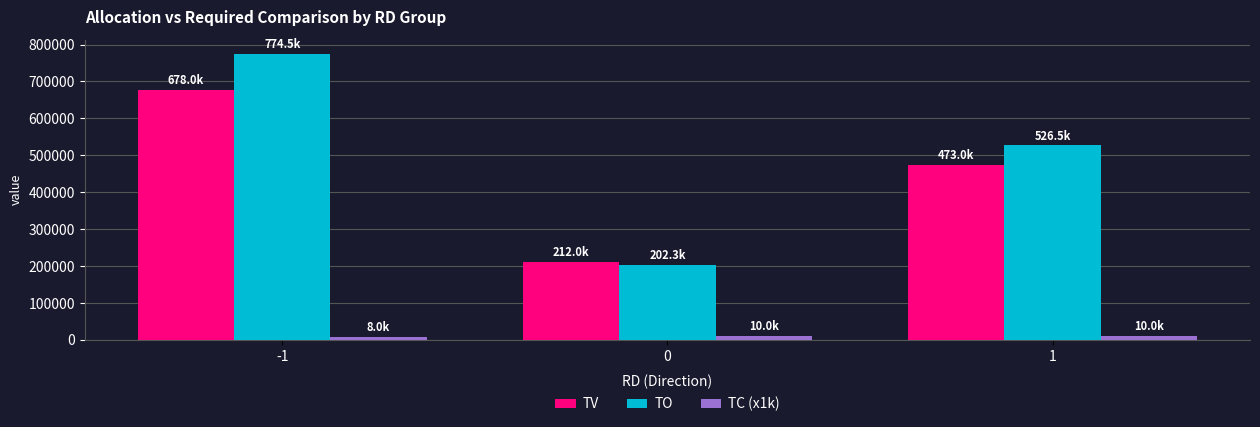

How many bars are there in total?

9